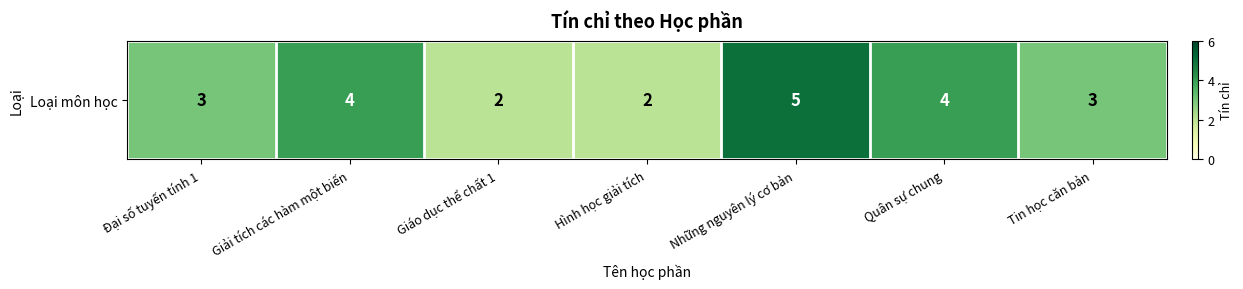

At which label is the value closest to 3?

Đại số tuyến tính 1